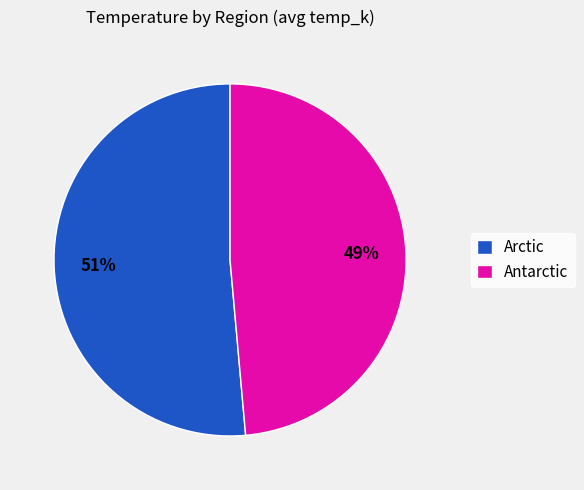

Does any single category account for the majority?

Yes